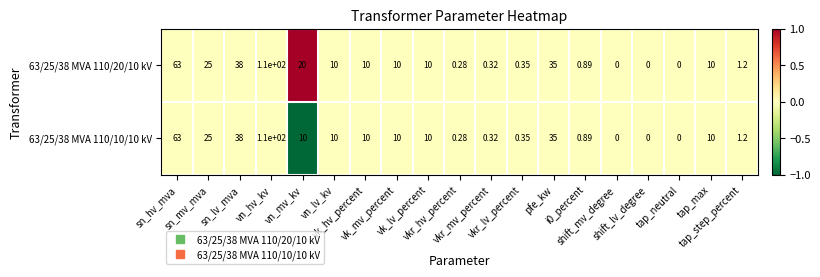

At which category is the sum across all series the highest?

vn_hv_kv